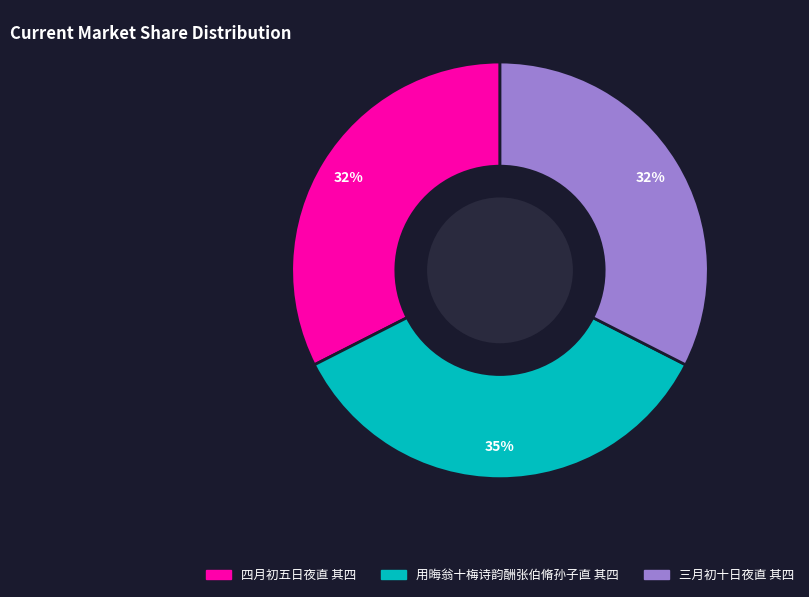

Count the number of slices in the pie.

3